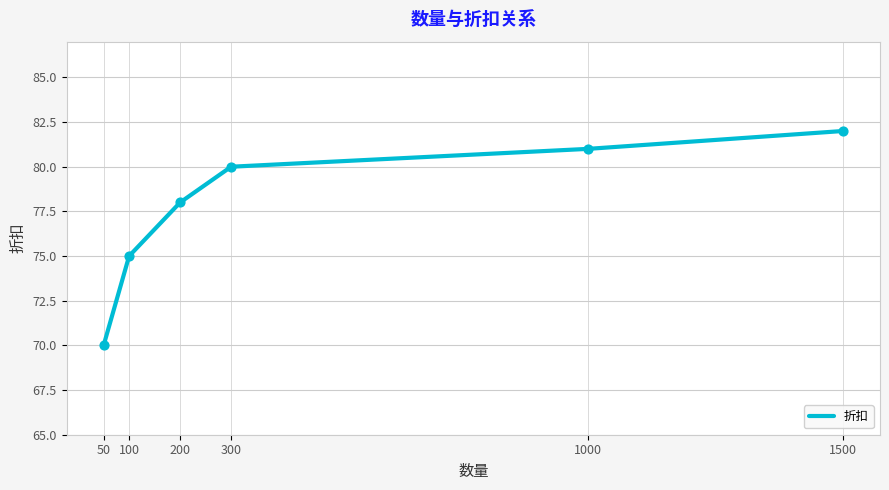

What is the change in value from 50 to 200?

+8